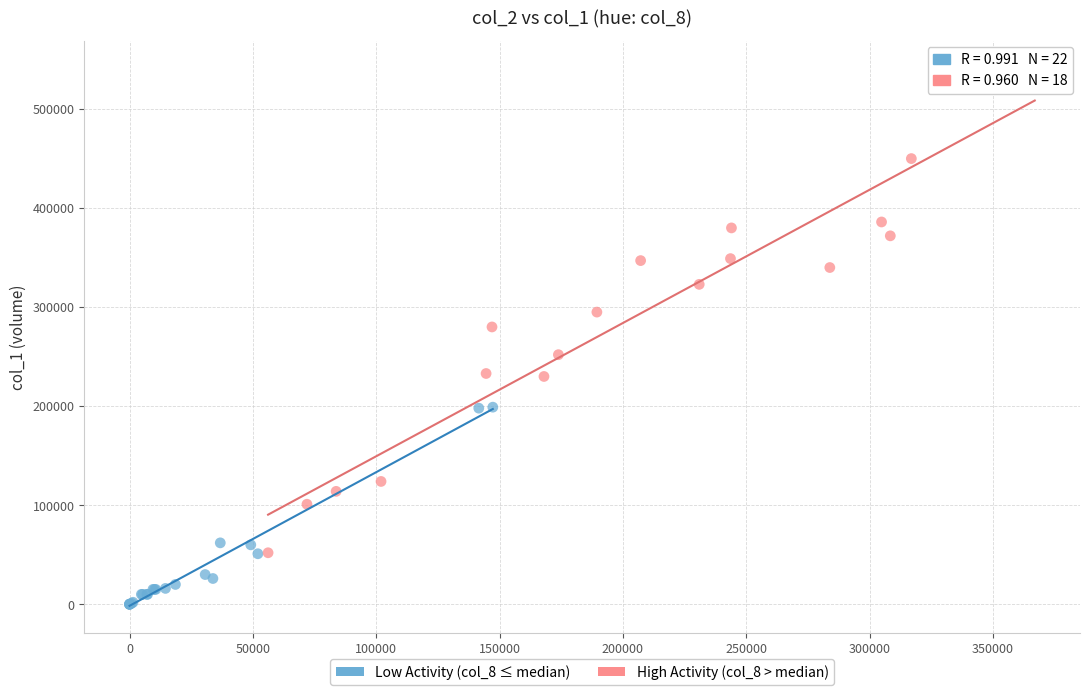

Which series has the widest spread of Y values?

High Activity (col_8 > median)